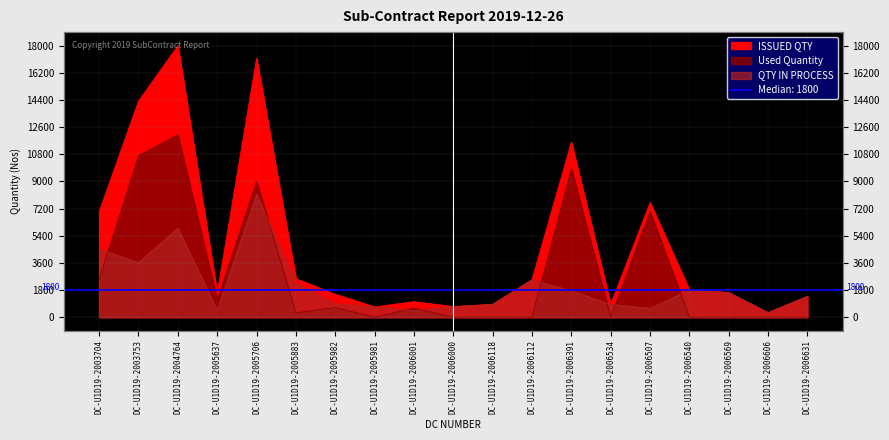

What is the sum of the QTY IN PROCESS values at DC-U1D19-2006391 and DC-U1D19-2006001?

2177